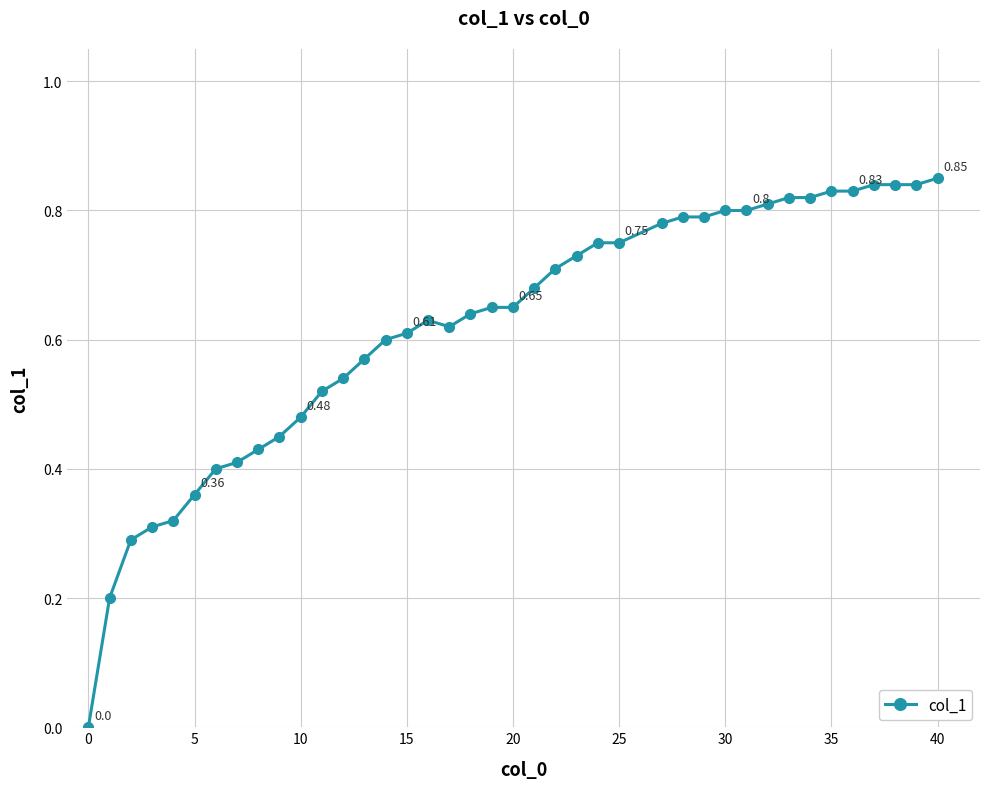

What is the sum of all values?

24.7